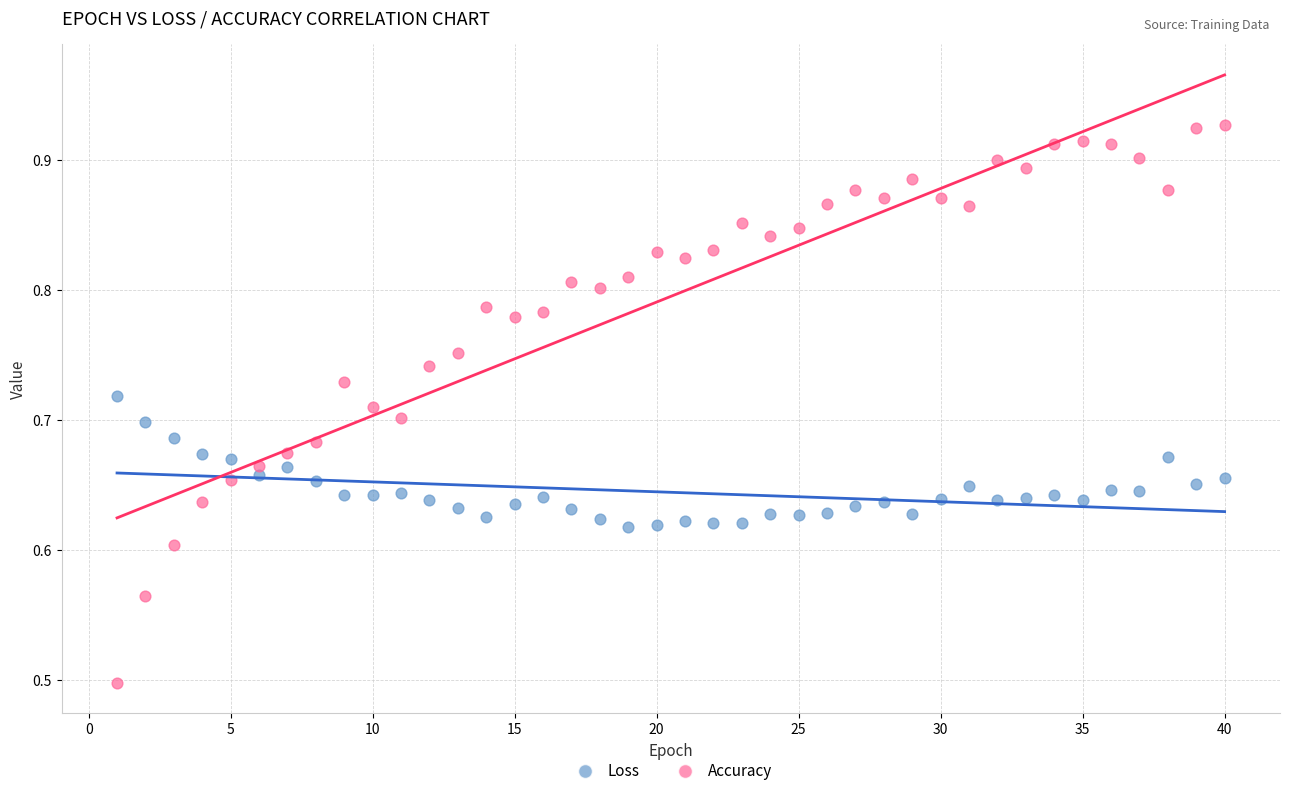

Which series contains the lowest Y value?

Accuracy